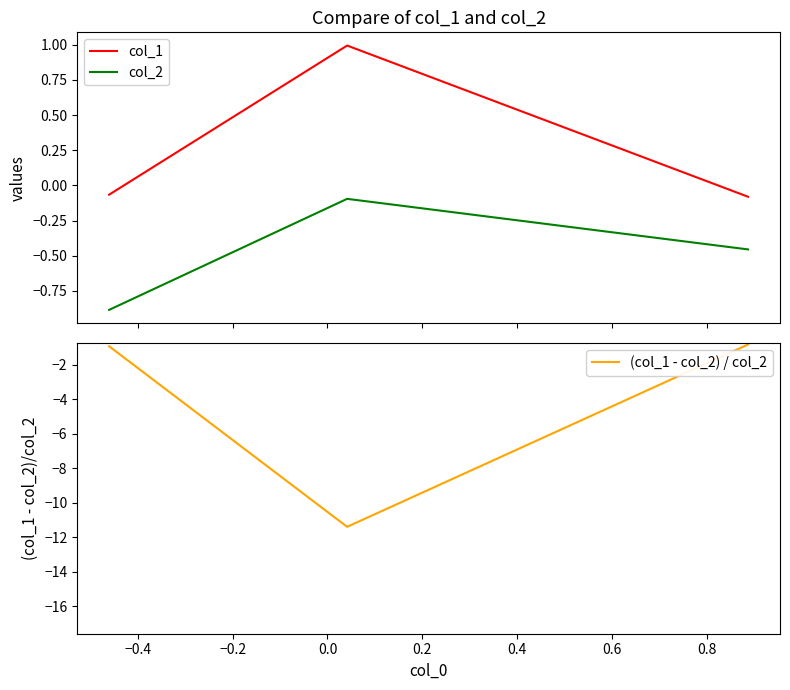

What is the value of the col_2 point at the 3rd from the left?

-0.5